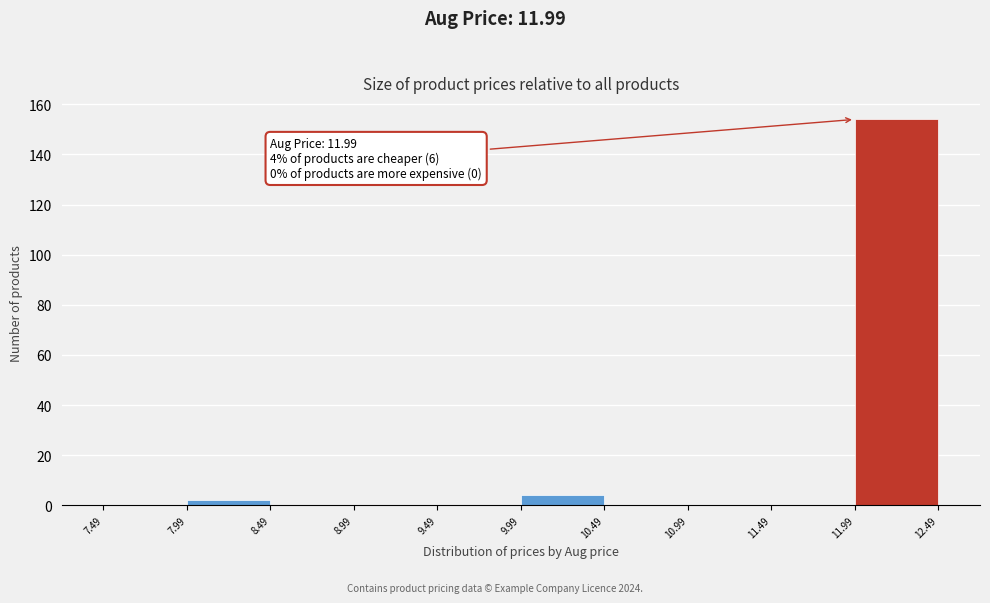

Over which range of the x-axis is the bar tallest?

11.99 to 12.49